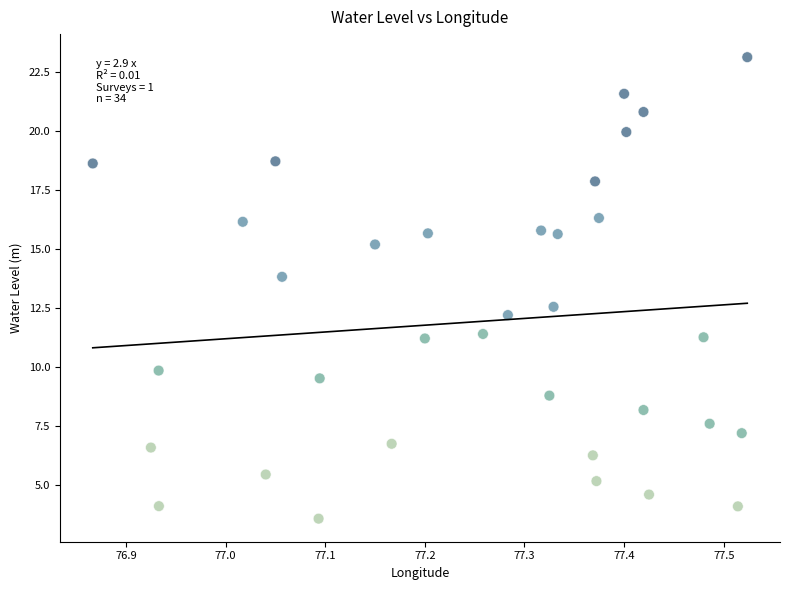

What Y value in the scatter plot is closest to 13?

12.6